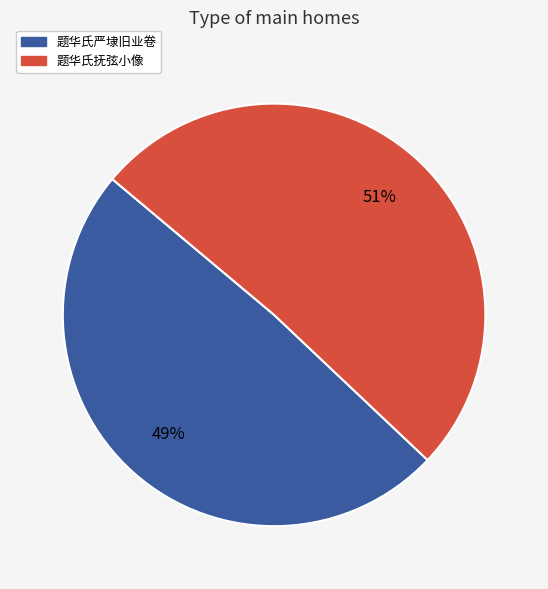

Is it true that 题华氏抚弦小像 is 51% of the pie?

True